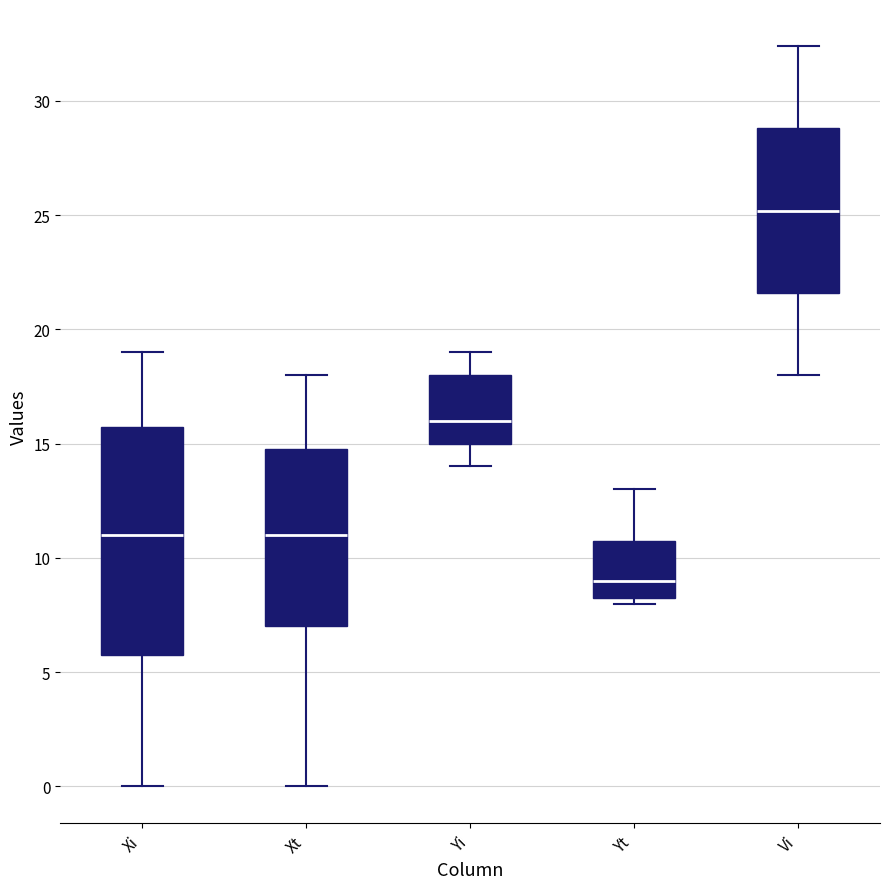

Which box is the tallest, from its lower edge to its upper edge?

Xi